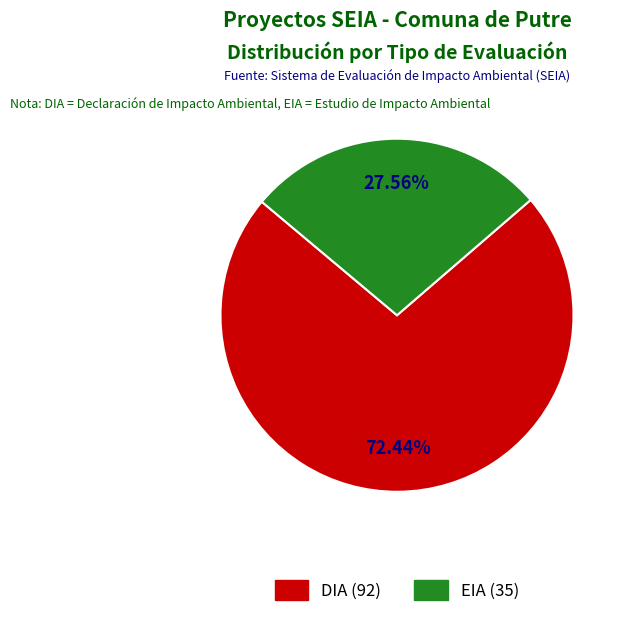

How many slices are in this pie chart?

2